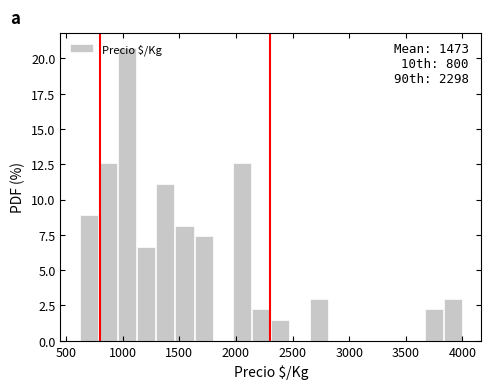

Read against the x-axis, roughly where is the centre of the tallest bar?

1050